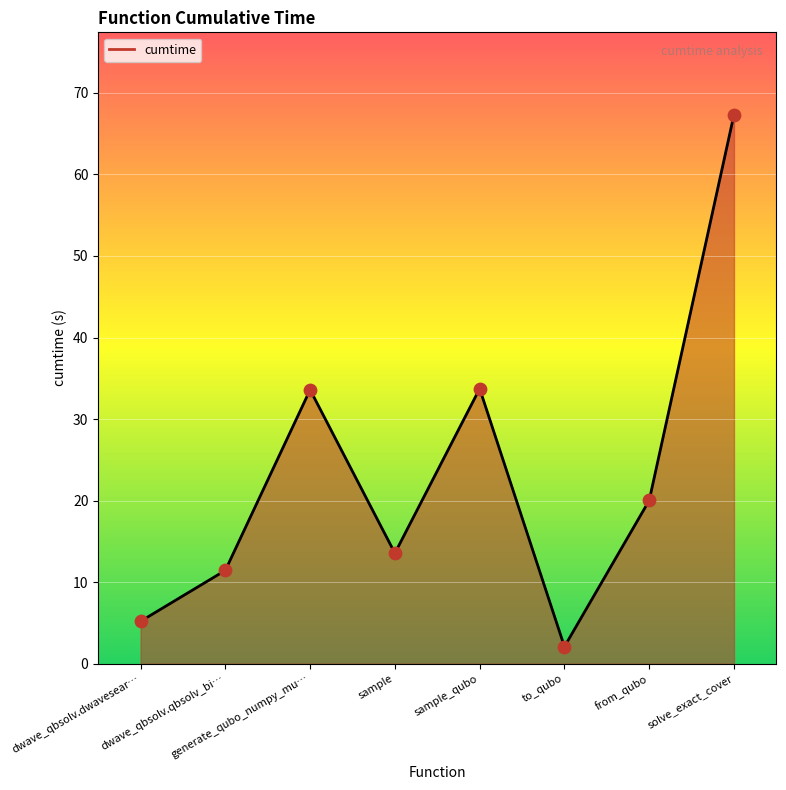

Approximately how many times larger is the value at sample compared to generate_qubo_numpy_mu…?

0.4